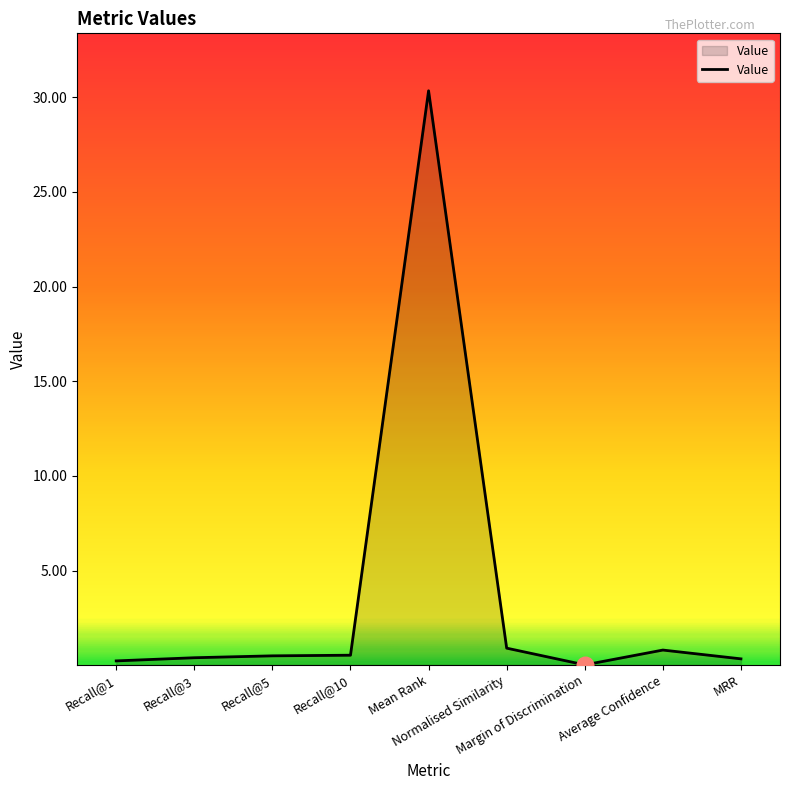

What is the difference between the second highest and minimum values?

0.9